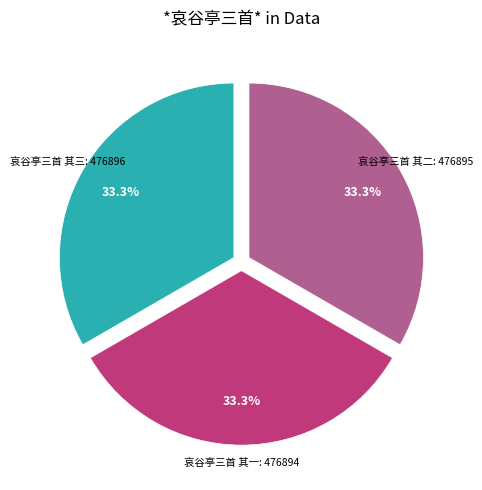

Does any single category account for the majority?

No